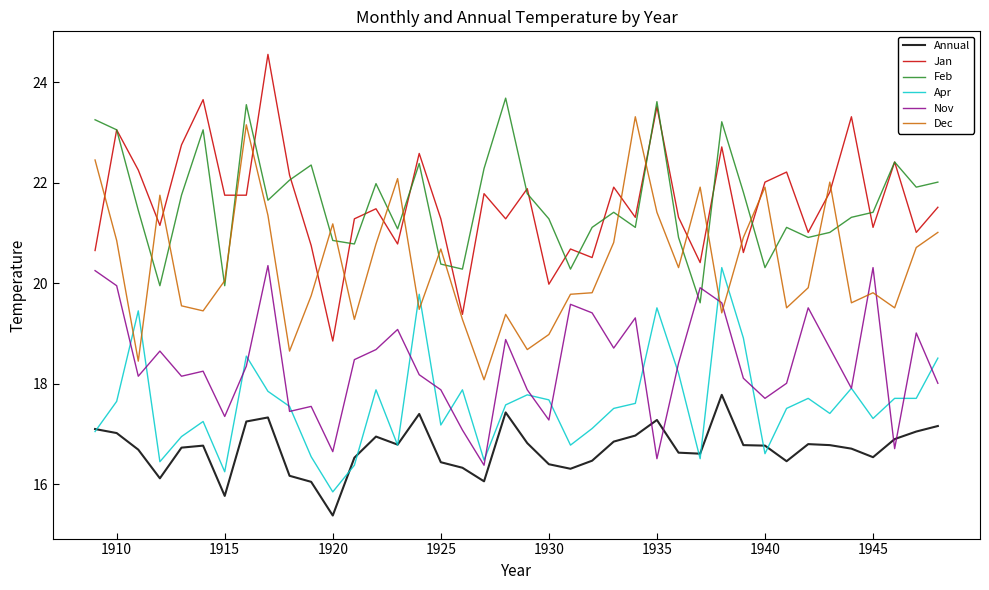

What is the maximum value for Apr?

20.3